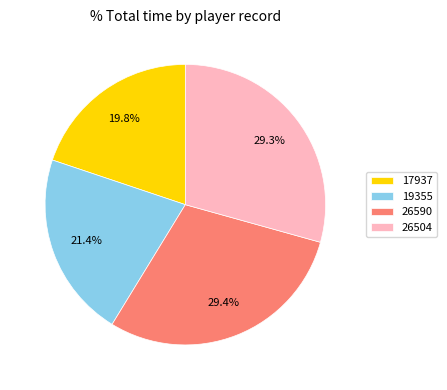

Is it true that 26504 is 22% of the pie?

False